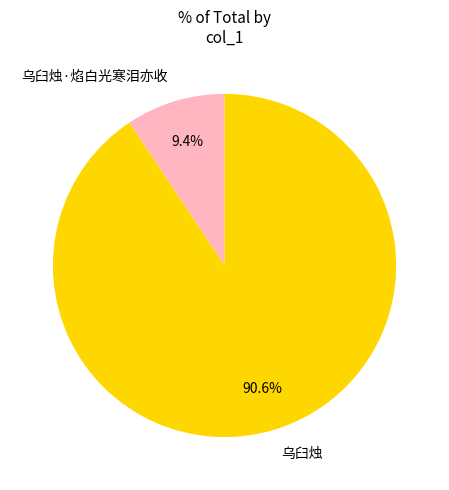

What percentage is the 乌臼烛·焰白光寒泪亦收 slice, to the nearest percent?

9%